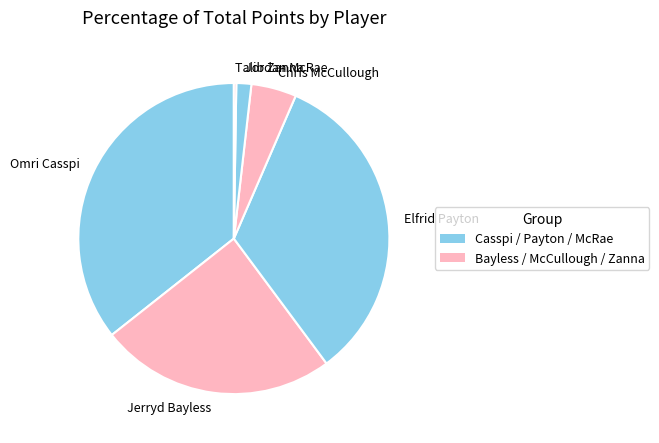

Between Elfrid Payton and Omri Casspi, which is larger?

Omri Casspi